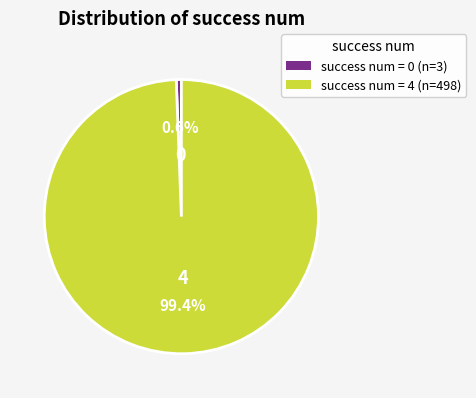

How many slices are in this pie chart?

2